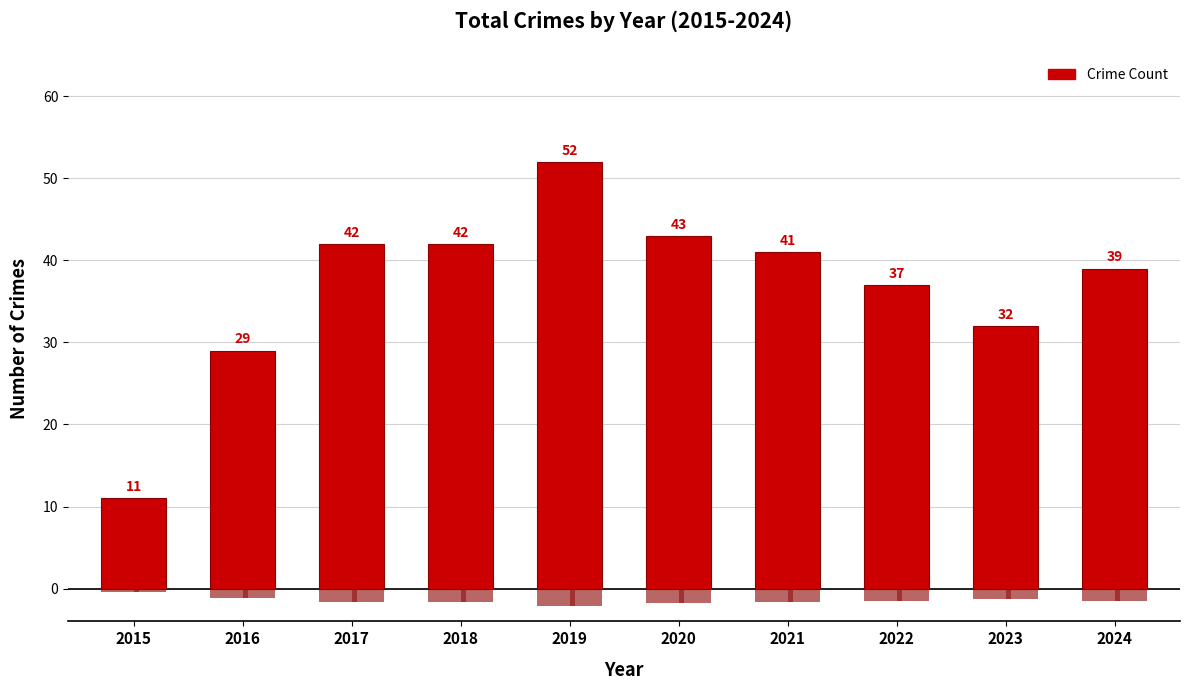

Rank the categories by value from highest to lowest.

2019, 2020, 2017, 2018, 2021, 2024, 2022, 2023, 2016, 2015